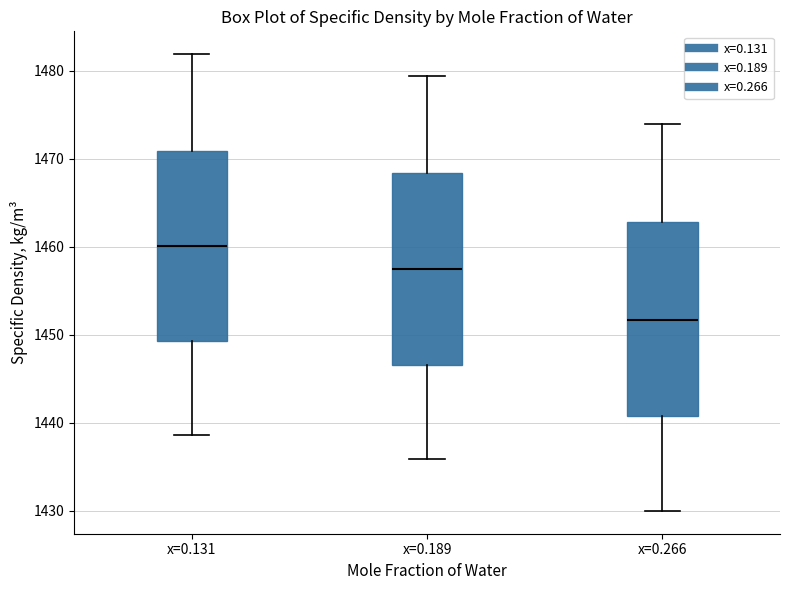

Reading left to right, transcribe this box plot: for each box, give where its median line is, the range the box spans, and where its two whiskers end, as read against the y-axis. The values are not printed on the chart, so give them approximately, as read against the axis.

x=0.131: median 1460, box 1449 to 1471, whiskers 1439 to 1482
x=0.189: median 1457, box 1447 to 1468, whiskers 1436 to 1479
x=0.266: median 1452, box 1441 to 1463, whiskers 1430 to 1474